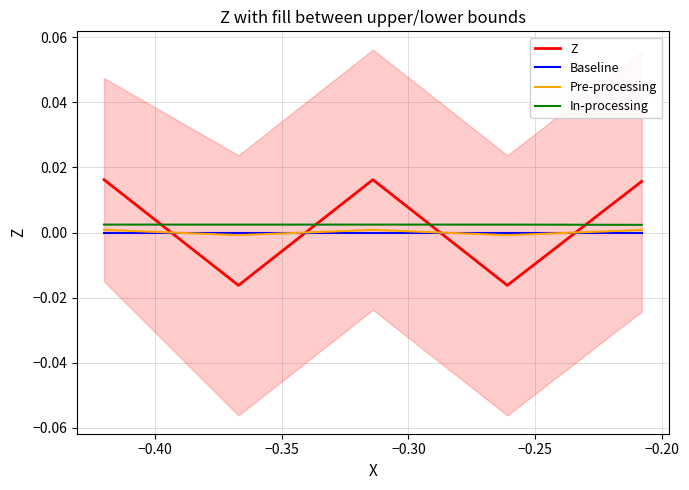

How many In-processing values are between 0 and 1?

5